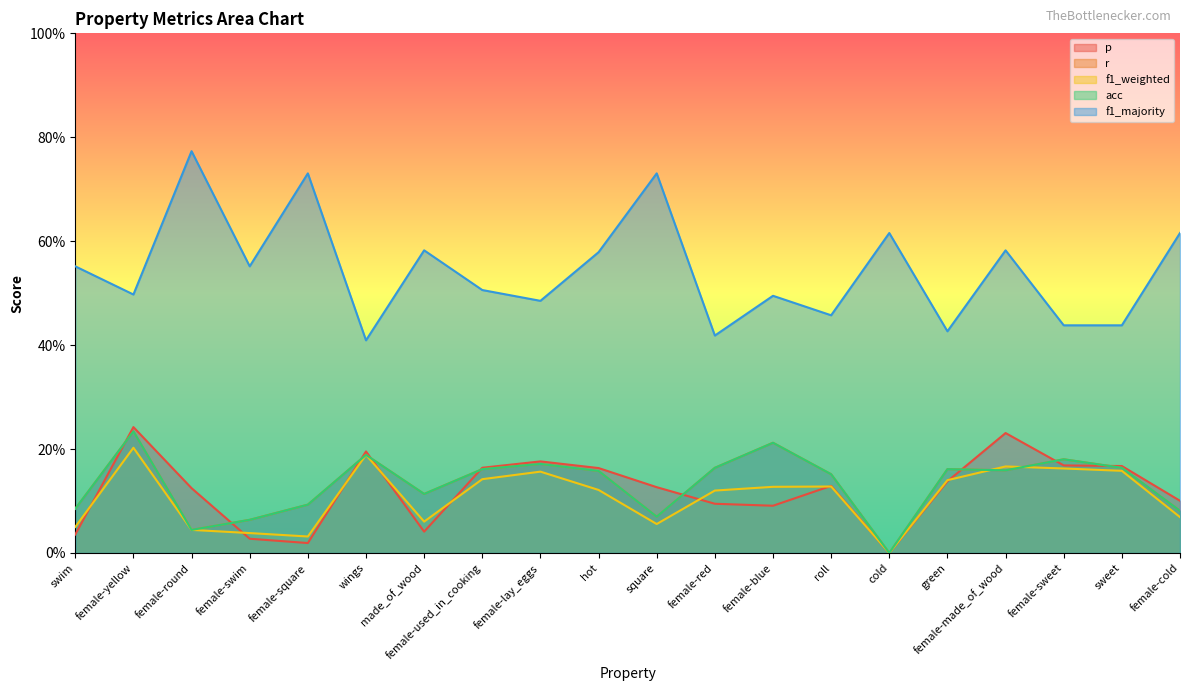

True or false: f1_weighted and r intersect in this chart.

True